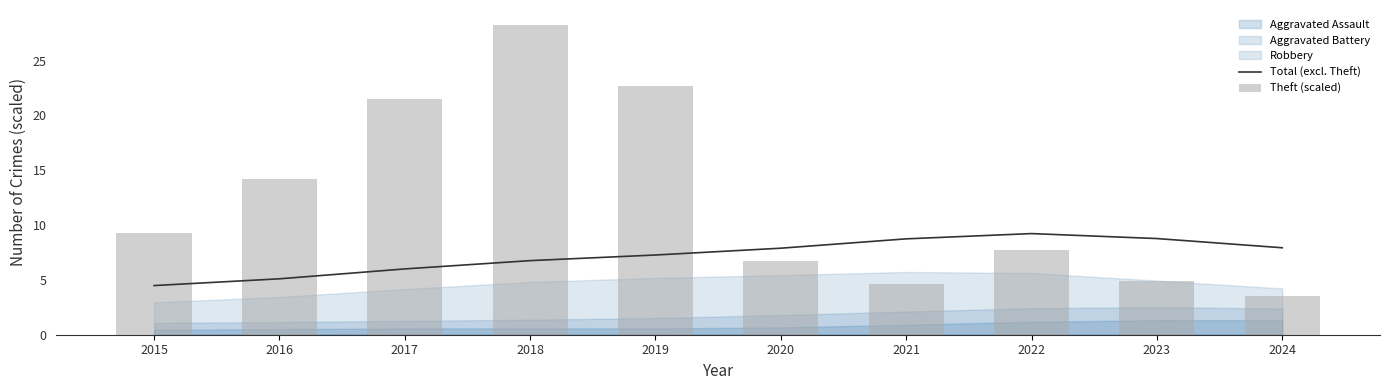

List the labels in order of Total (excl. Theft) value, largest first.

2022, 2023, 2021, 2024, 2020, 2019, 2018, 2017, 2016, 2015